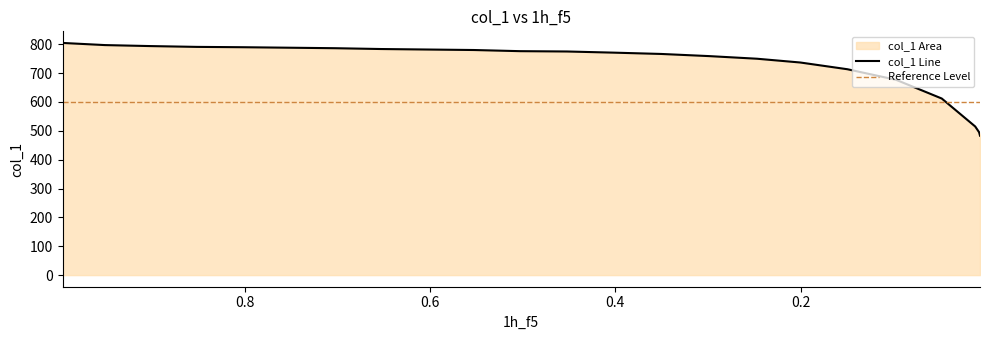

The value at 0.9028 is 793.5. True or false?

True